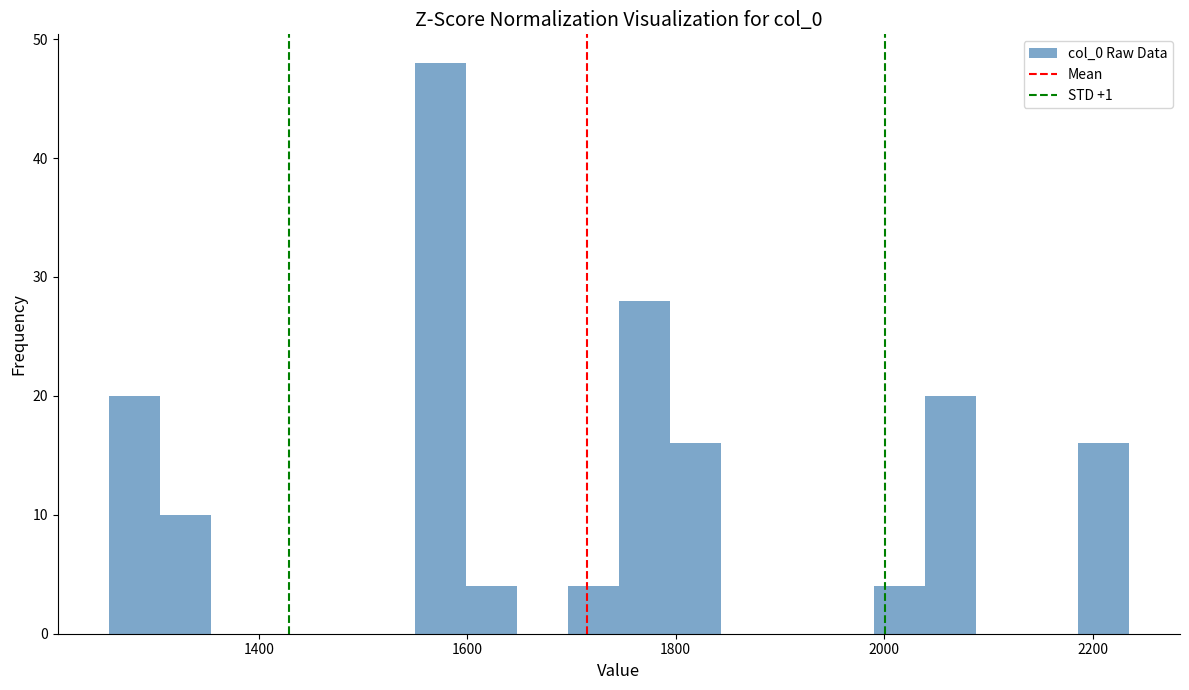

Read against the x-axis, roughly where is the centre of the tallest bar?

1580